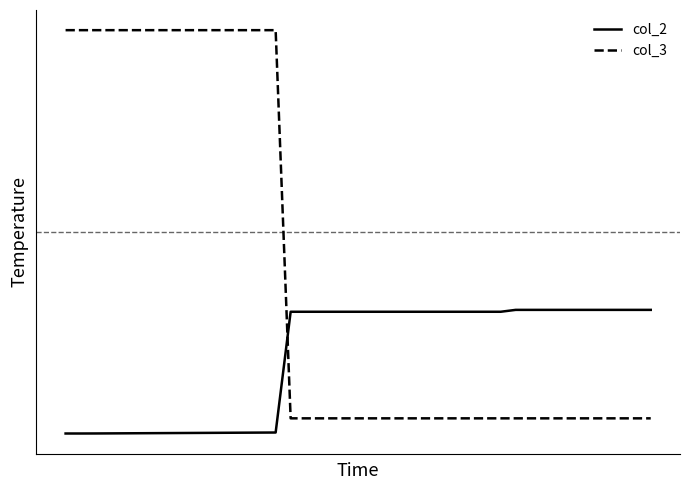

Does the chart display data point markers on the line(s)?

No